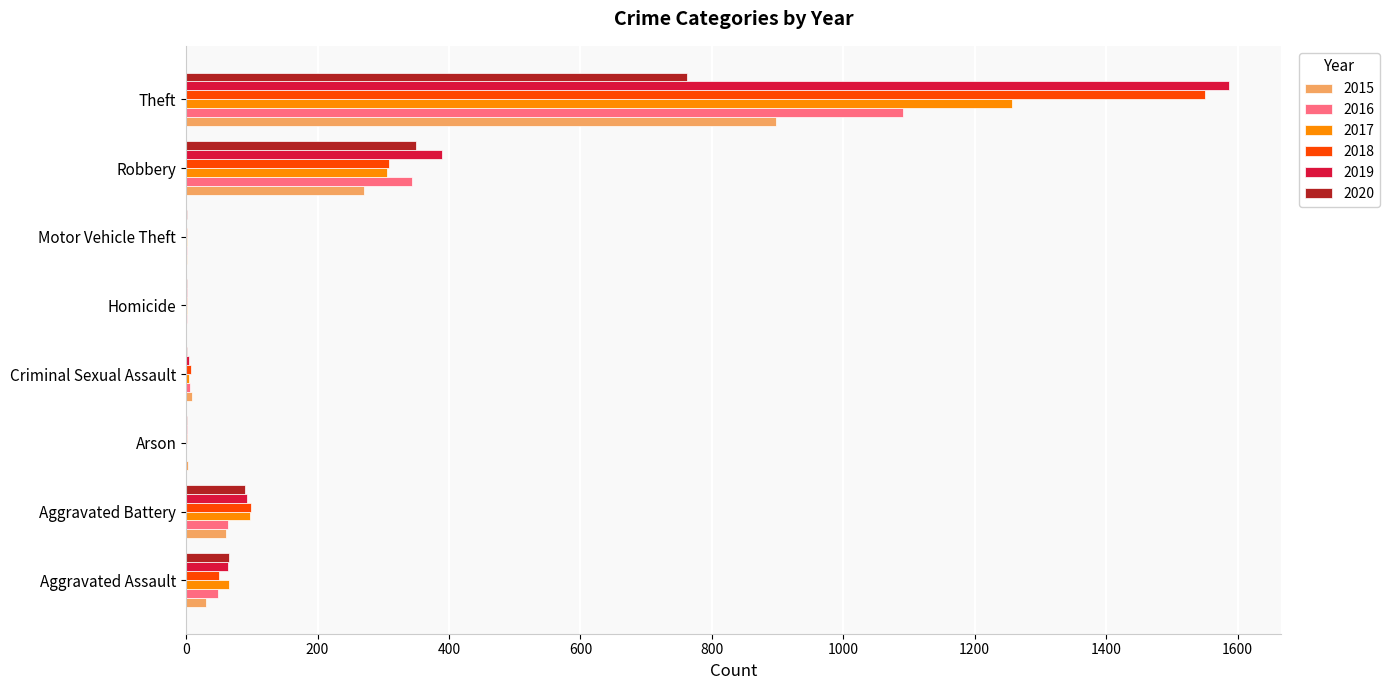

The value of 2019 at Criminal Sexual Assault is 4. True or false?

True